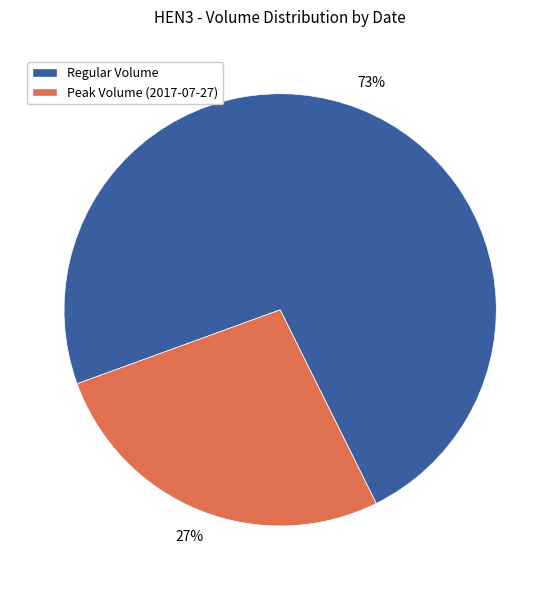

To the nearest percent, what is the difference between the largest and smallest slice percentages?

46%